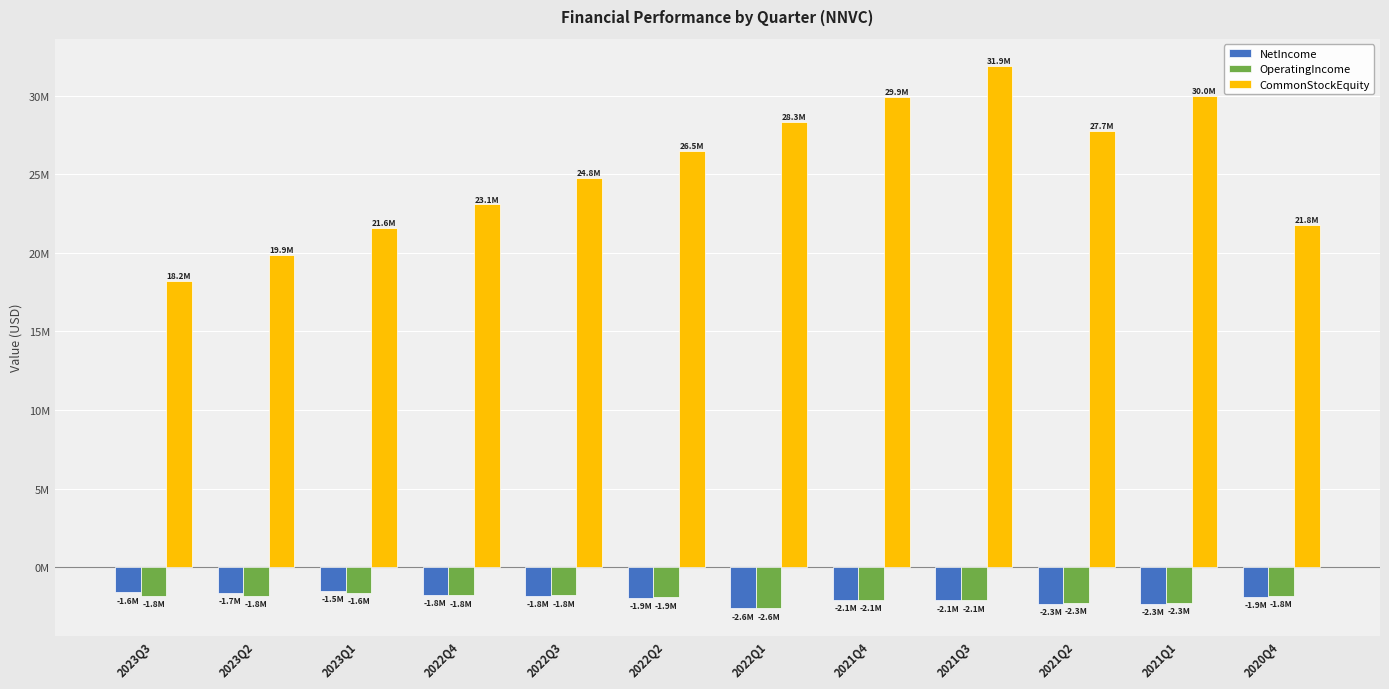

True or false: NetIncome has a value of -2108030 at 2021Q3.

True